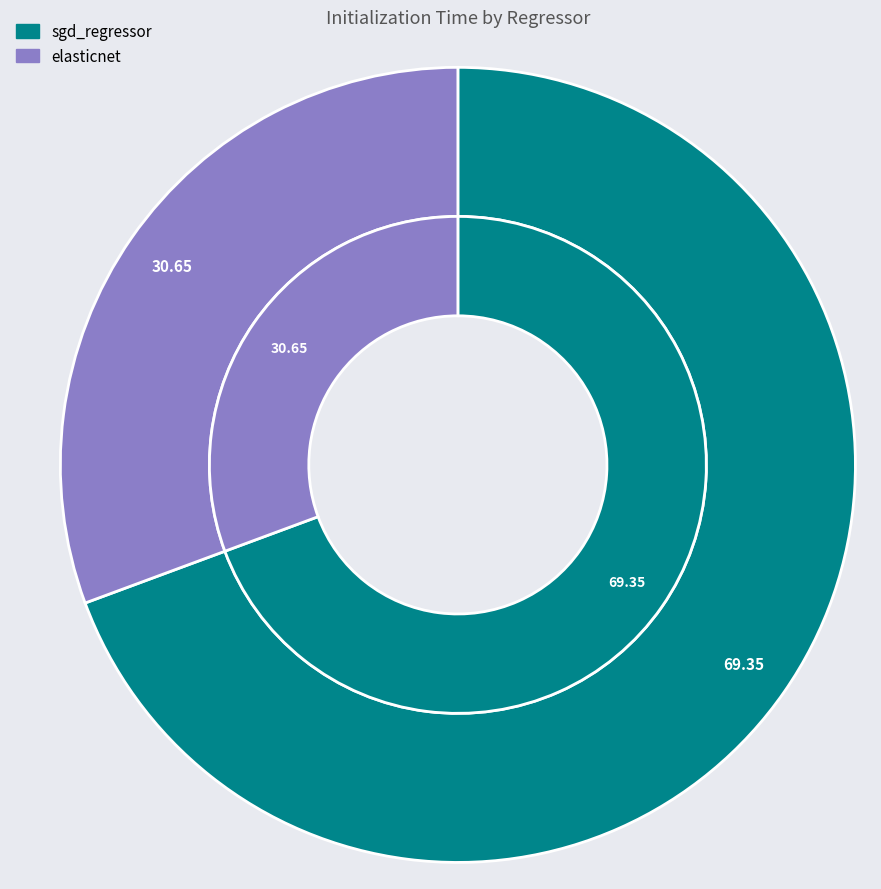

How many slices are in this pie chart?

2